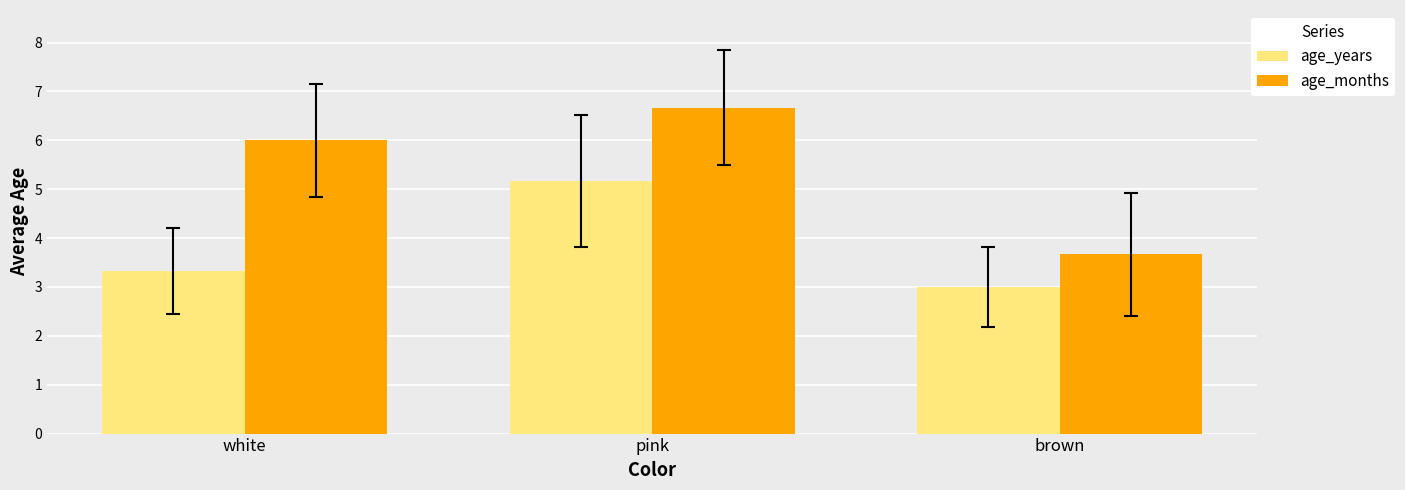

What is the difference between the age_months values at pink and brown?

3.0